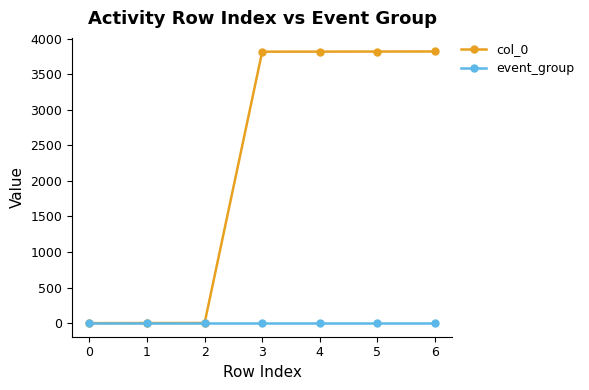

Is this an area chart (filled region under the line)?

No